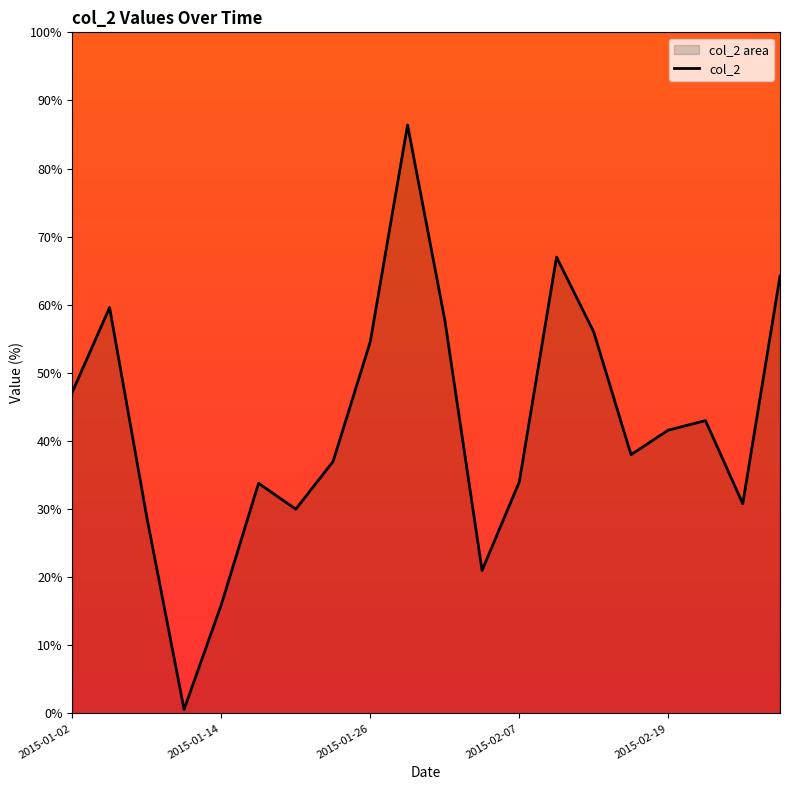

What is the value of the 6th point from the left?

33.8